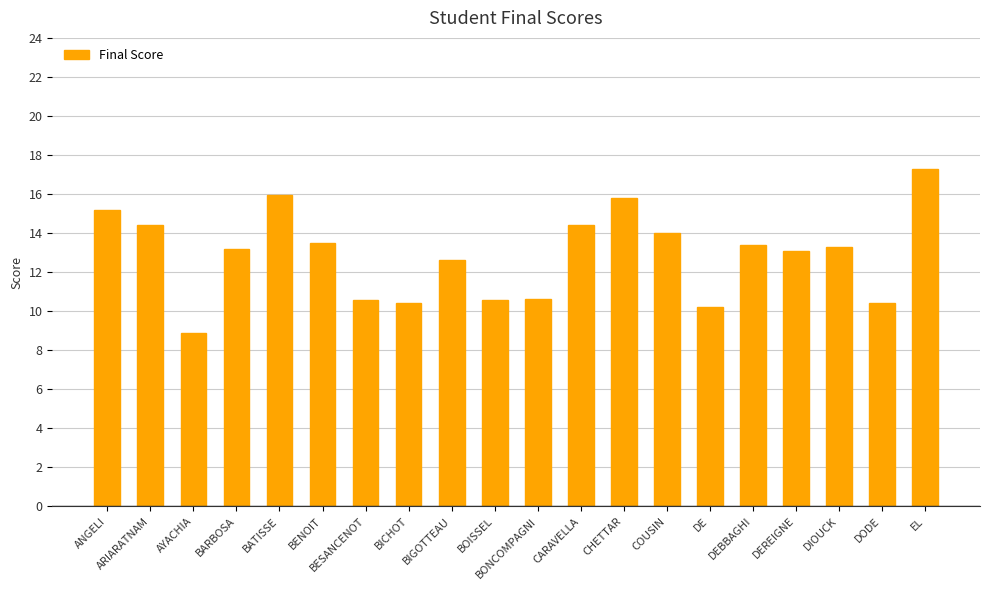

Does the chart contain any negative values?

No